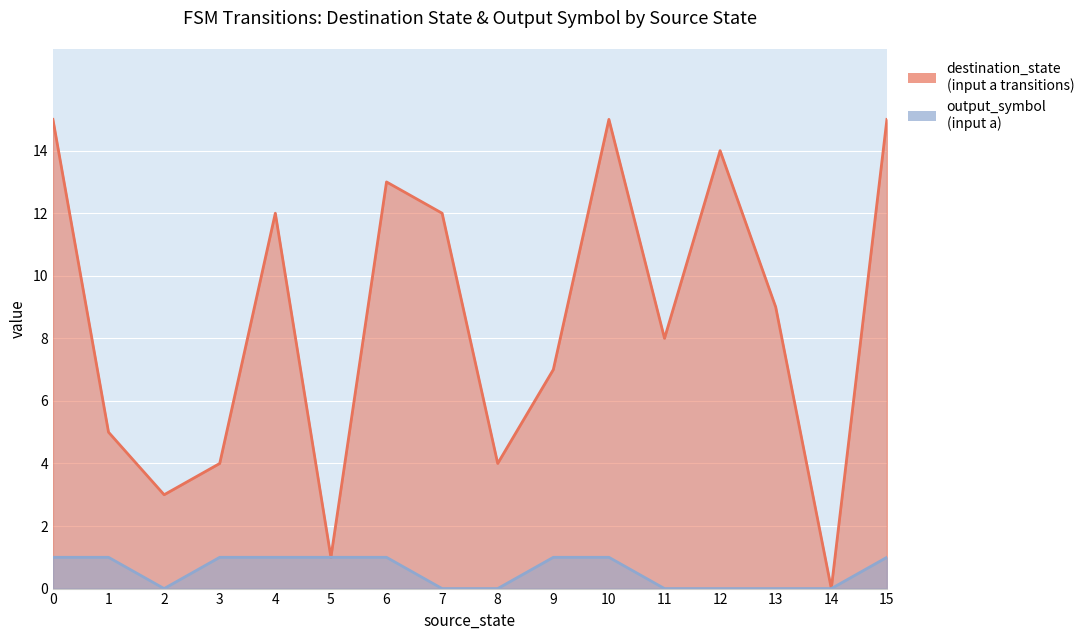

Rank the series by their average value, from highest to lowest.

destination_state, output_symbol_a